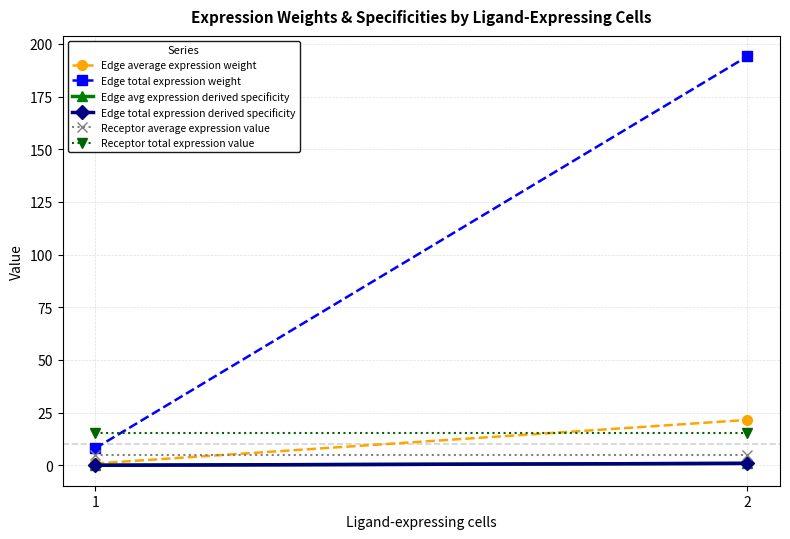

Reading left to right, list all the values displayed in this chart.

Edge average expression weight: 0.9	21.6
Edge total expression weight: 8.1	194.1
Edge avg expression derived specificity: 0.0	0.9
Edge total expression derived specificity: 0.0	0.9
Receptor average expression value: 5.1	5.1
Receptor total expression value: 15.2	15.2